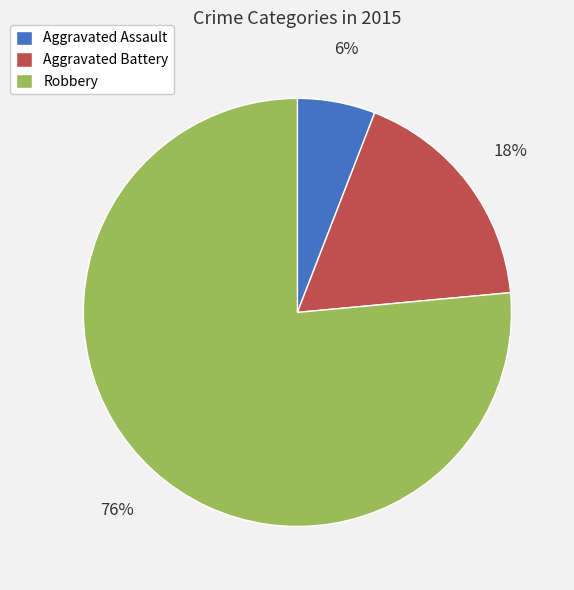

To the nearest percent, what is the average slice percentage?

33%